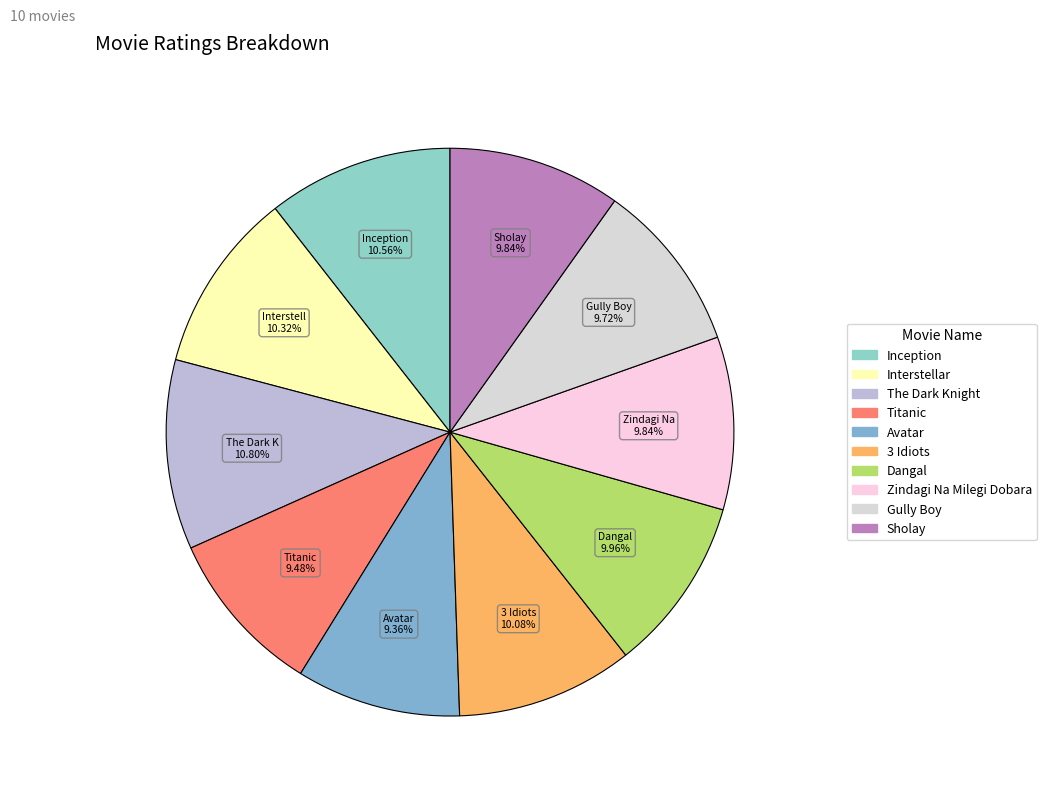

Does 3 Idiots account for over 50% of the chart?

No